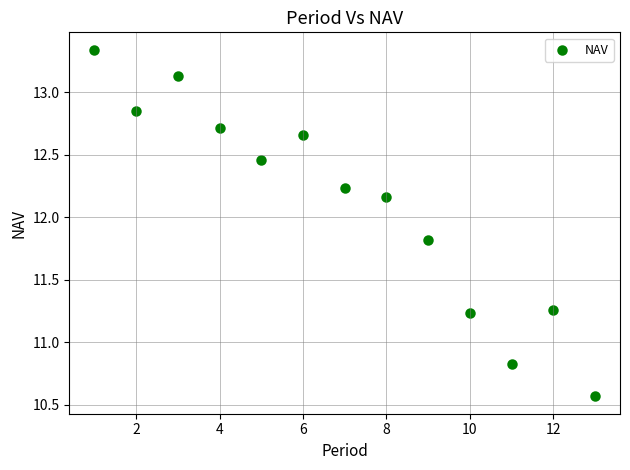

What Y value in the scatter plot is closest to 11?

10.8